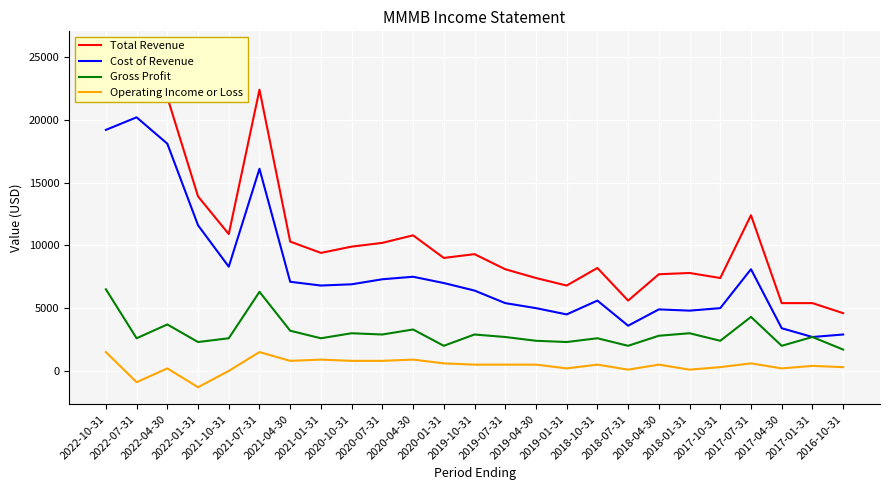

True or false: Total Revenue and Operating Income or Loss cross at least once.

False